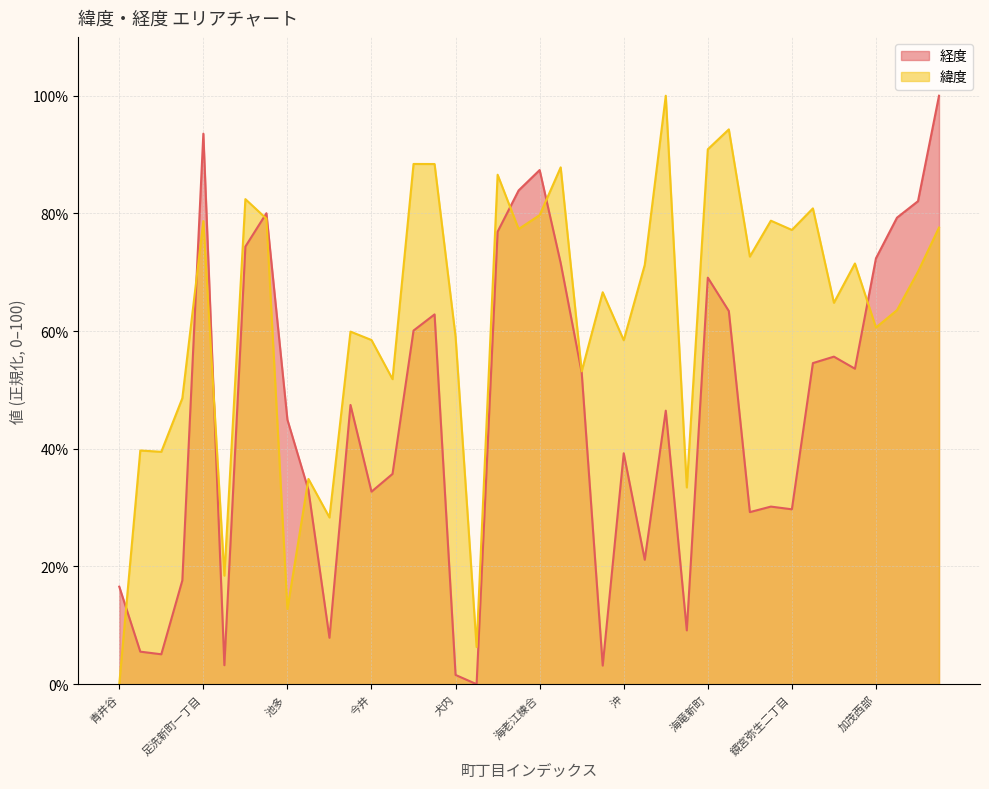

Is the value of 経度 at 青井谷 greater than the value of 緯度 at 犬内?

No